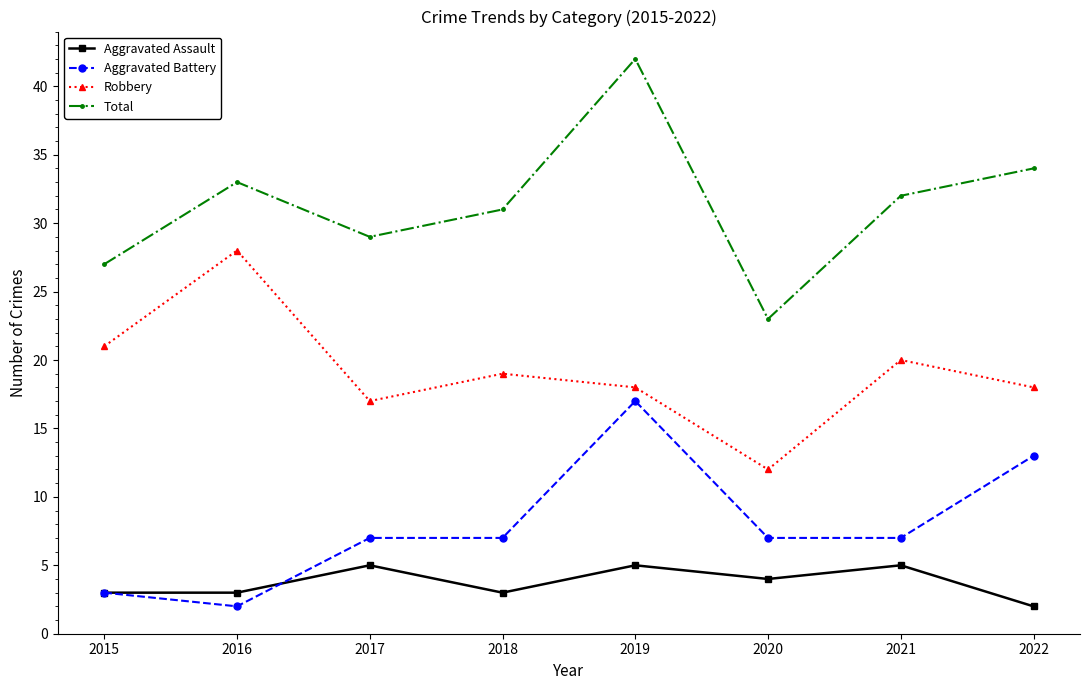

Which category has the highest value in the Robbery series?

2016